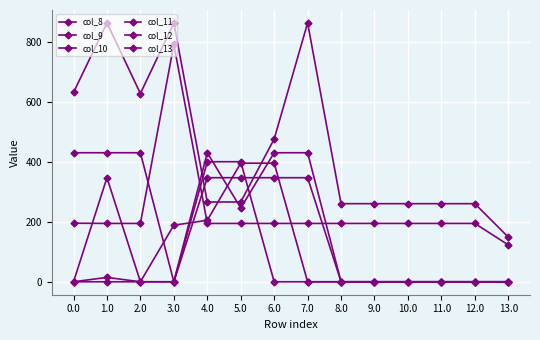

True or false: col_12 has more than 0 interior local peaks.

True